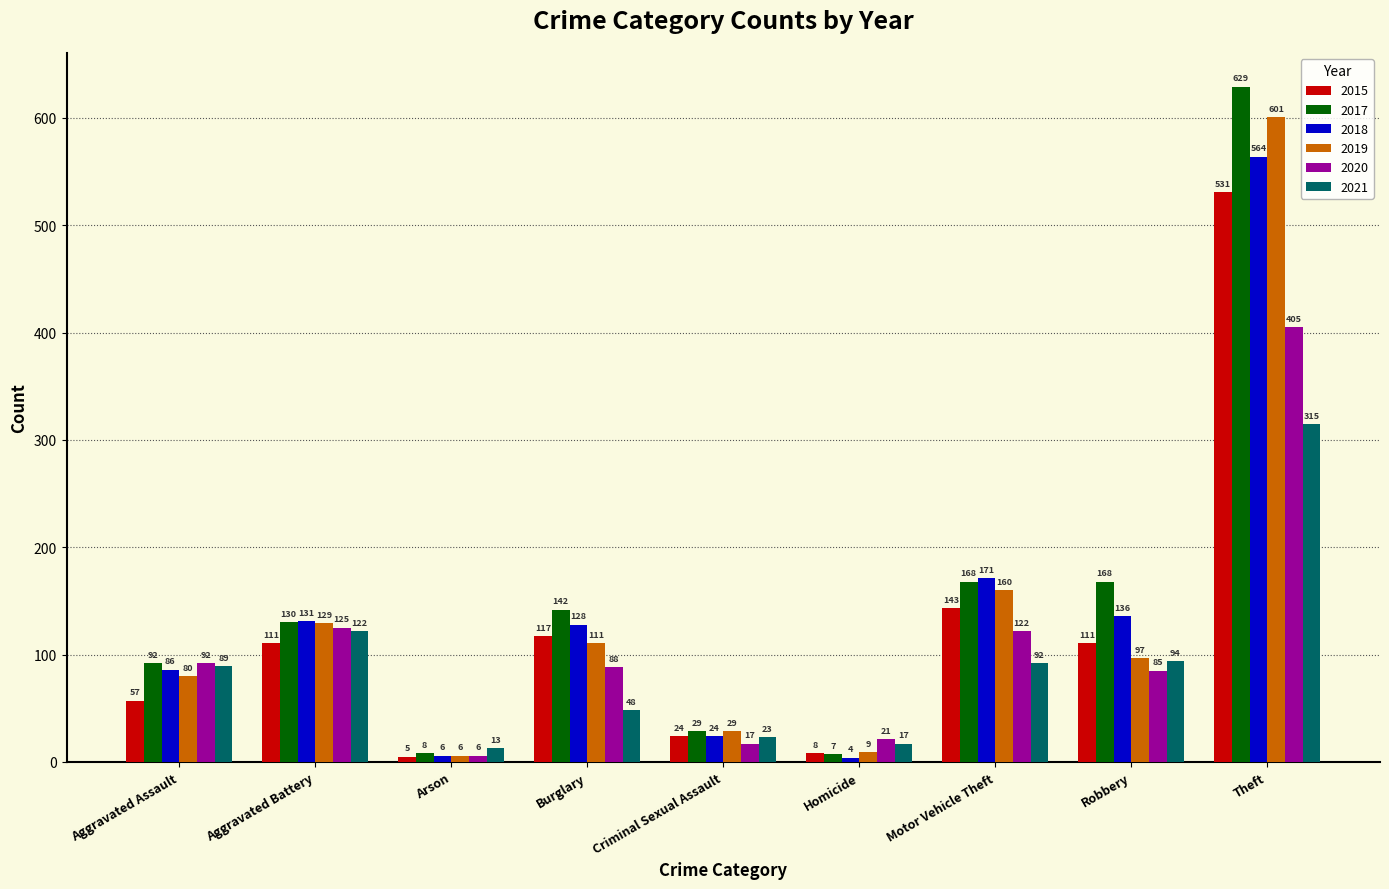

How many categories are shown in the chart?

9